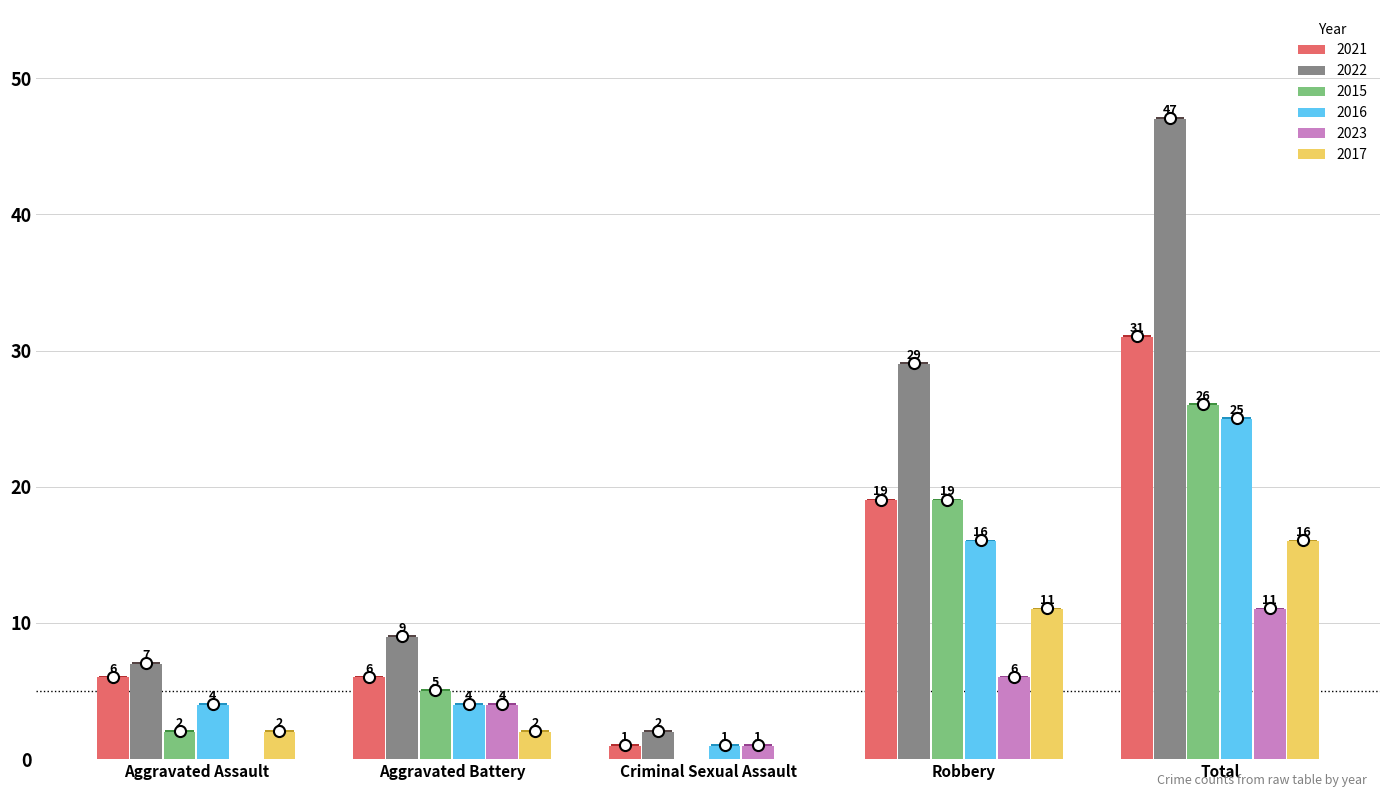

The 2016 series shows 2 at Aggravated Battery. True or false?

False